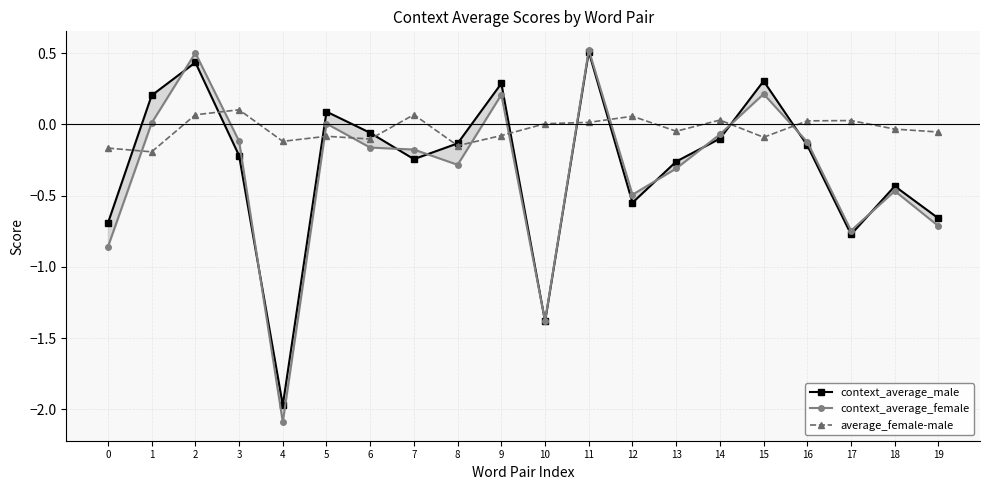

What is the spread (max minus min) of values at 6?

0.1